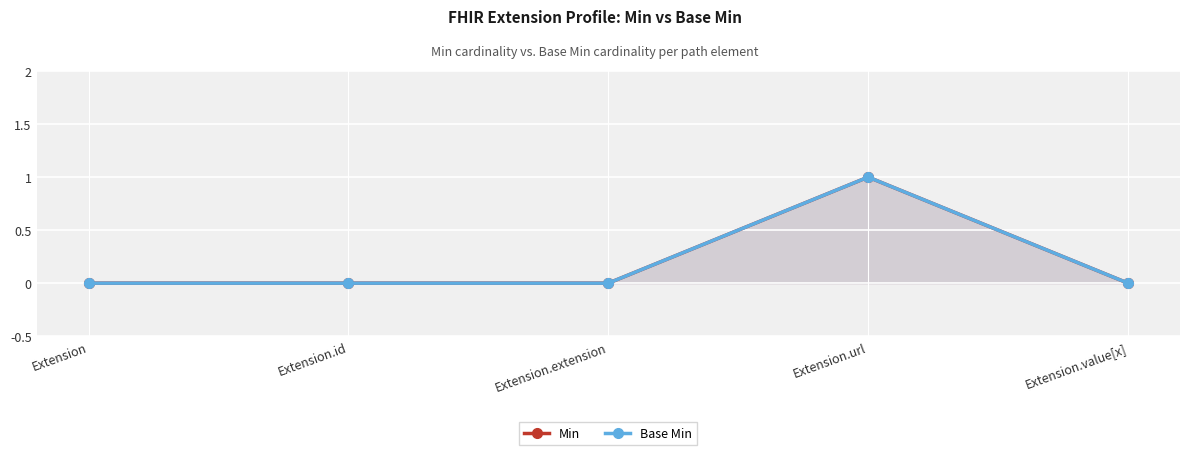

Which category has the highest value across all series?

Extension.url